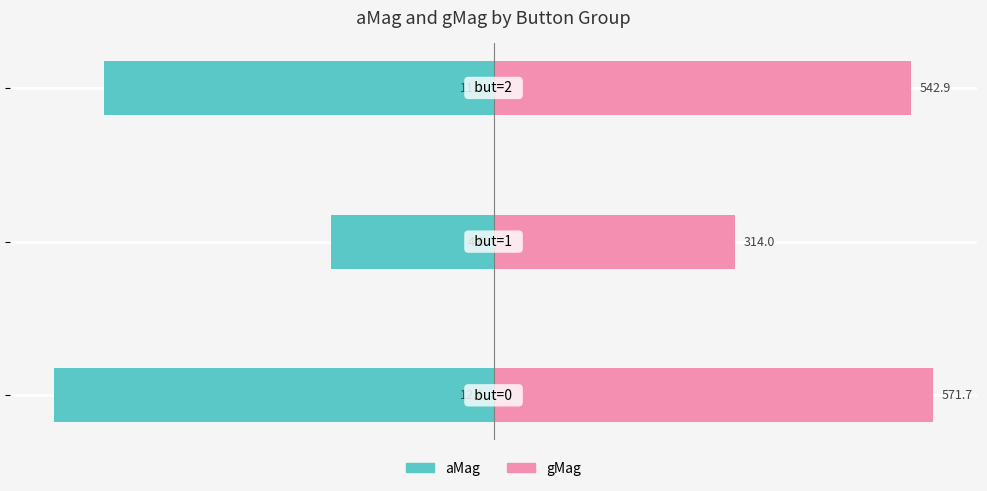

Which series has the widest spread of values?

aMag